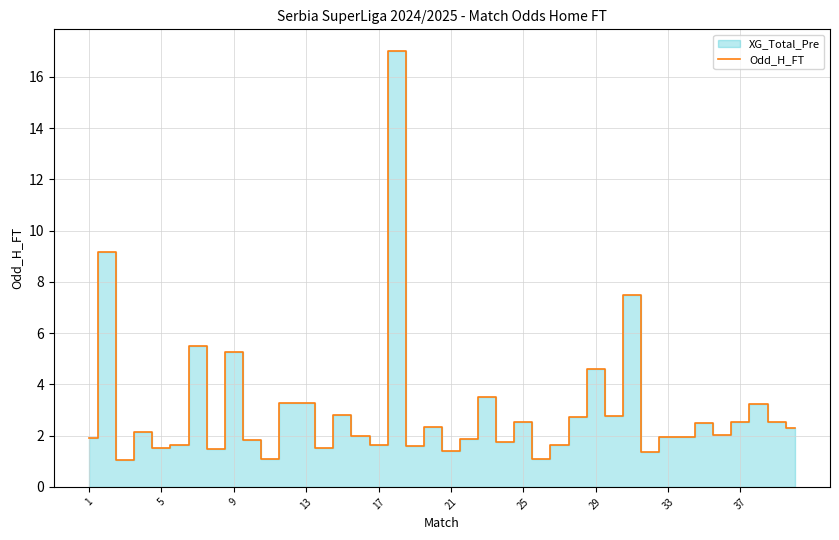

What is the lowest value of the Odd_H_FT series?

1.1